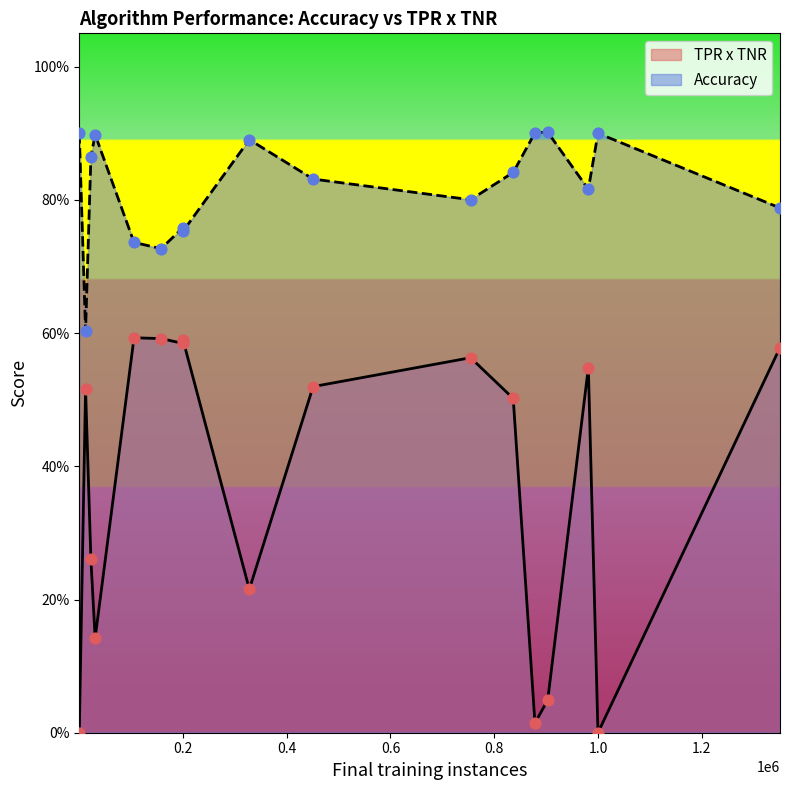

Which series has the largest Y range (max minus min)?

TPR x TNR